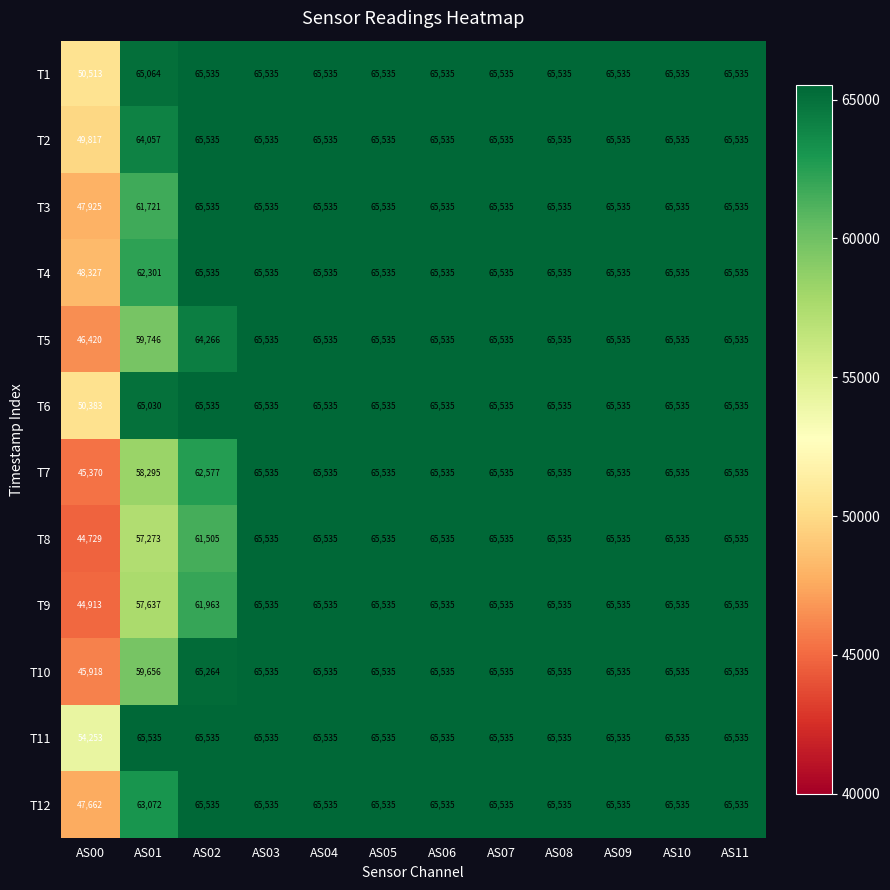

Which series has the largest range (max minus min)?

T8